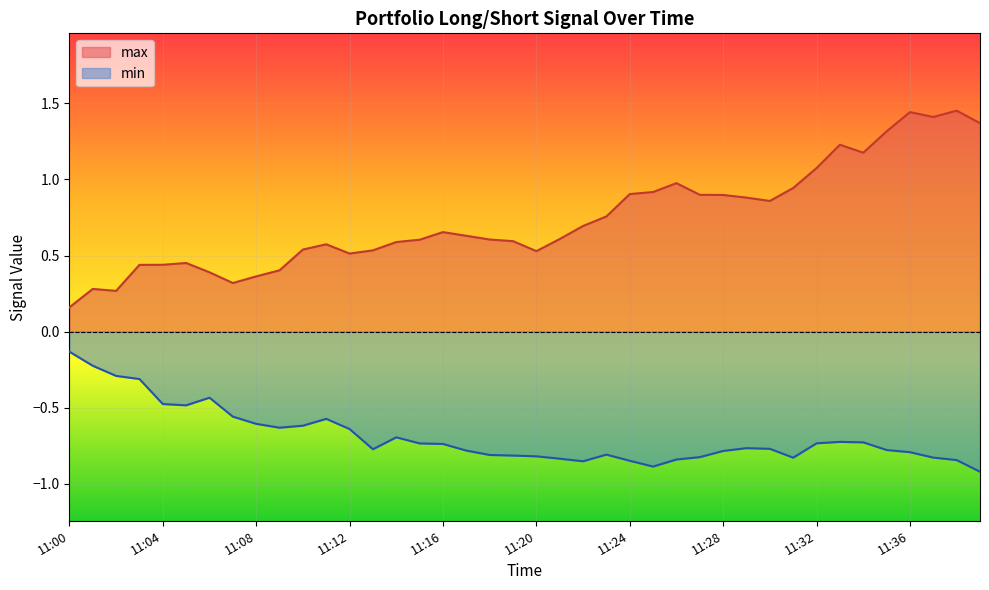

What is the highest value of the min series?

-0.1